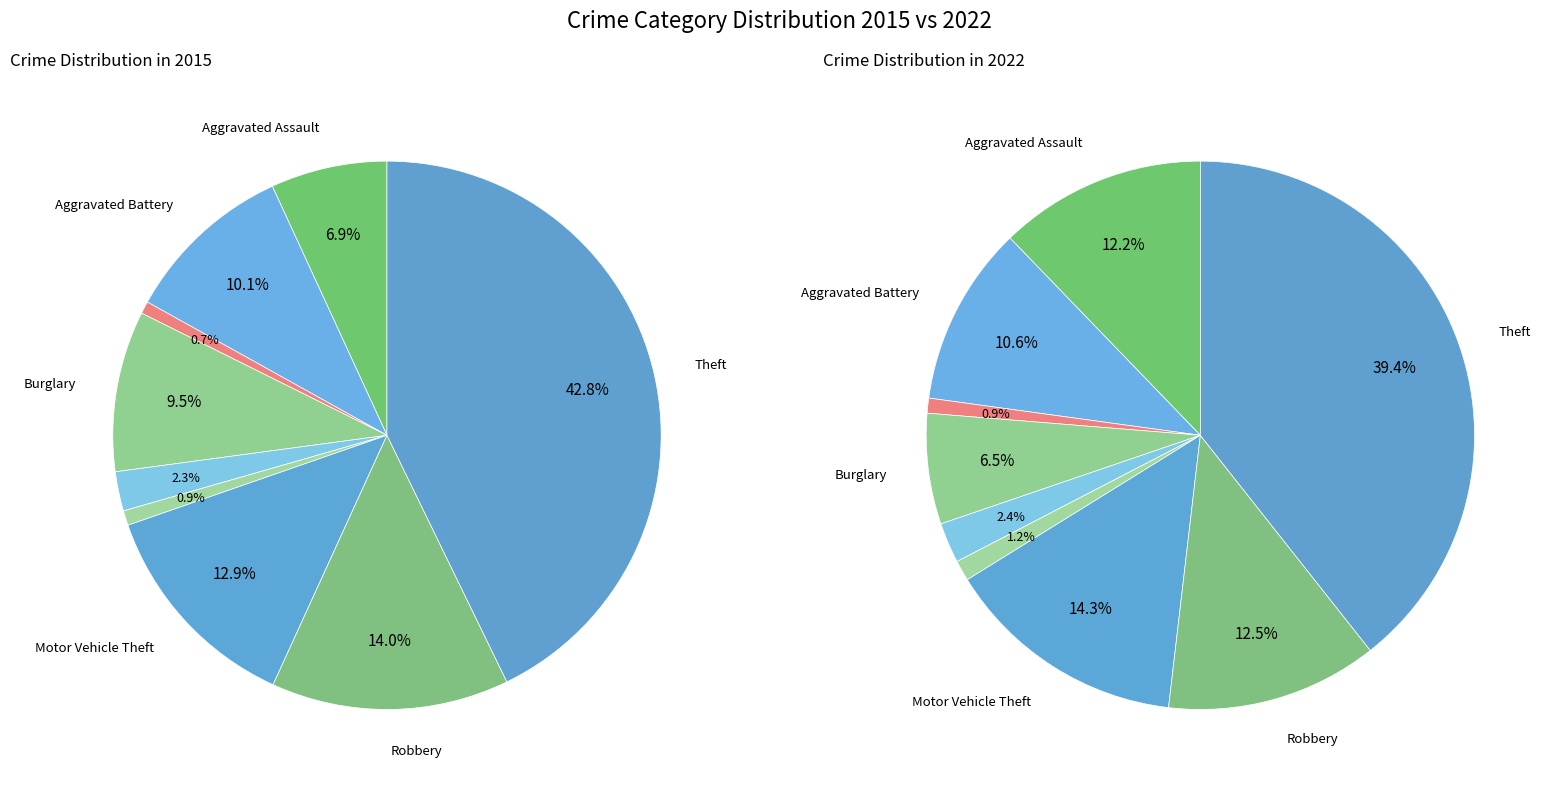

Is it true that 6 is 14% of the pie?

True